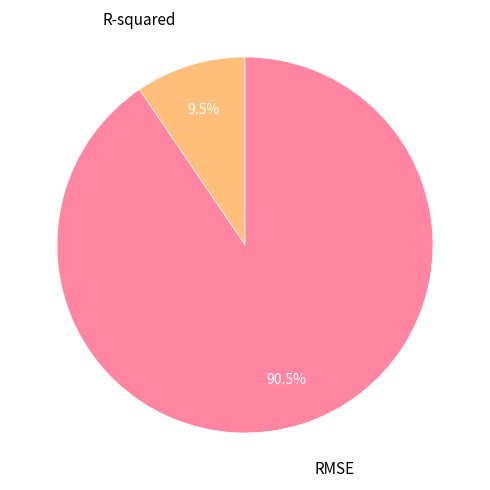

Does R-squared represent more than half of the total?

No